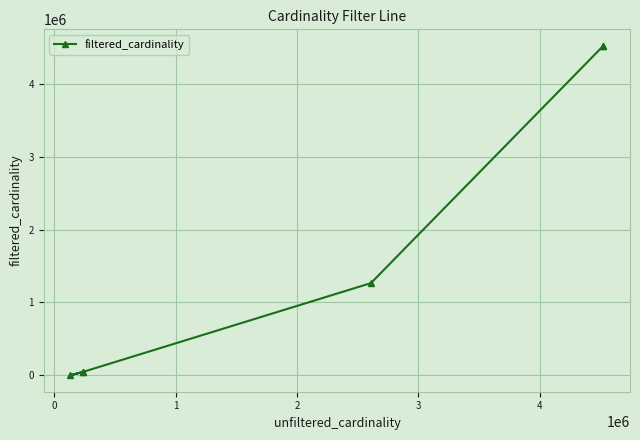

How many lines are shown in the chart?

1